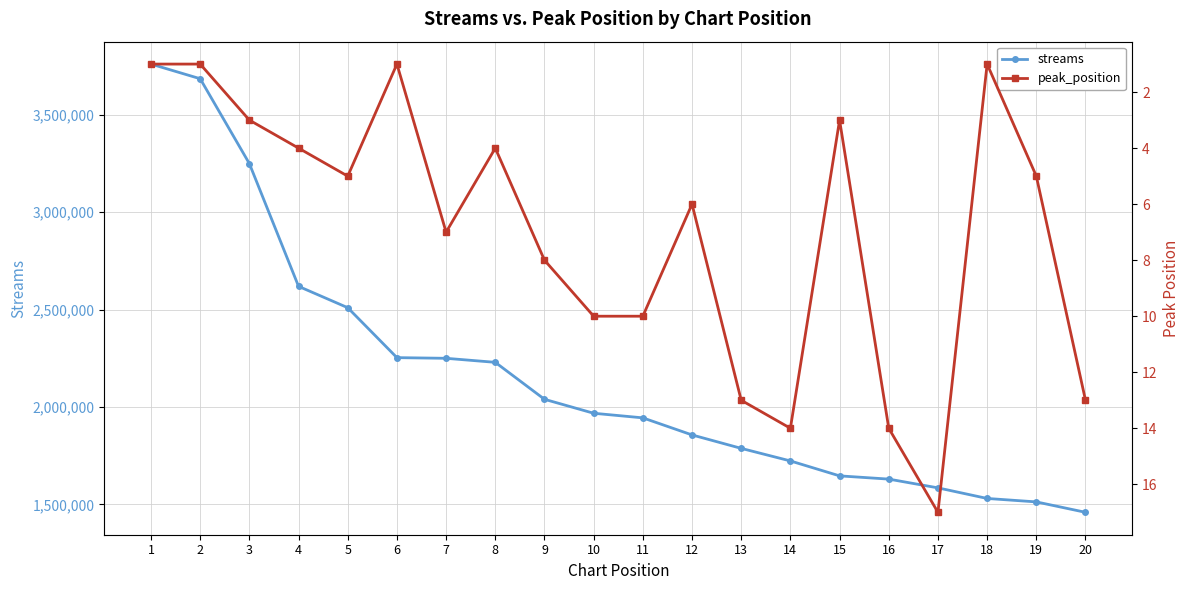

Reading left to right, list all the values displayed in this chart.

streams: 3759129	3683970	3248575	2618906	2509447	2253250	2249827	2229160	2039576	1967956	1944350	1856801	1787821	1723356	1646749	1630153	1585220	1530894	1513233	1459823
peak_position: 1	1	3	4	5	1	7	4	8	10	10	6	13	14	3	14	17	1	5	13